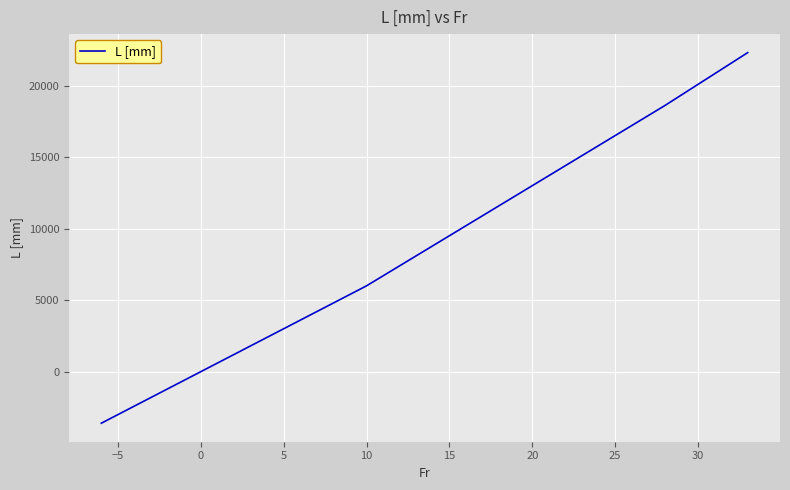

Reading left to right, list all the values displayed in this chart.

-3600	-3000	-2400	-1800	-1200	-600	0	600	1200	1800	2400	3000	3600	4200	4800	5400	6000	6700	7400	8100	8800	9500	10200	10900	11600	12300	13000	13700	14400	15100	15800	16500	17200	17900	18600	19340	20080	20820	21560	22300